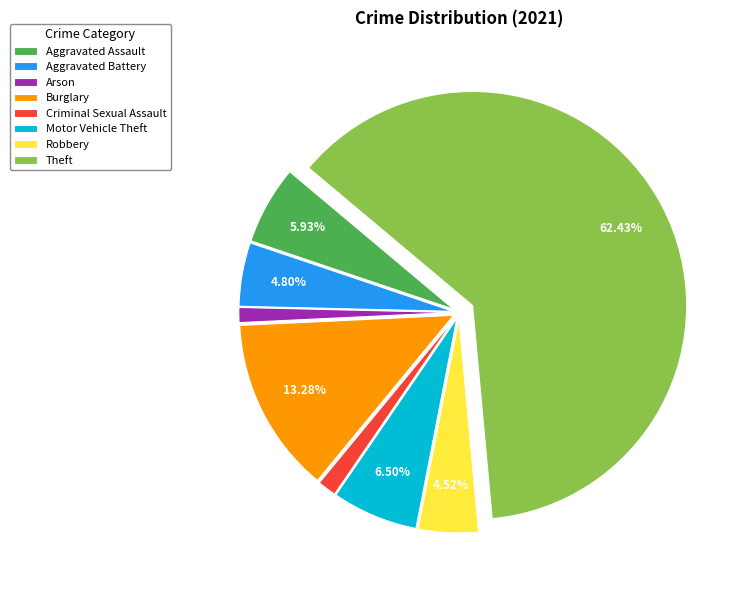

How many slices are in this pie chart?

8